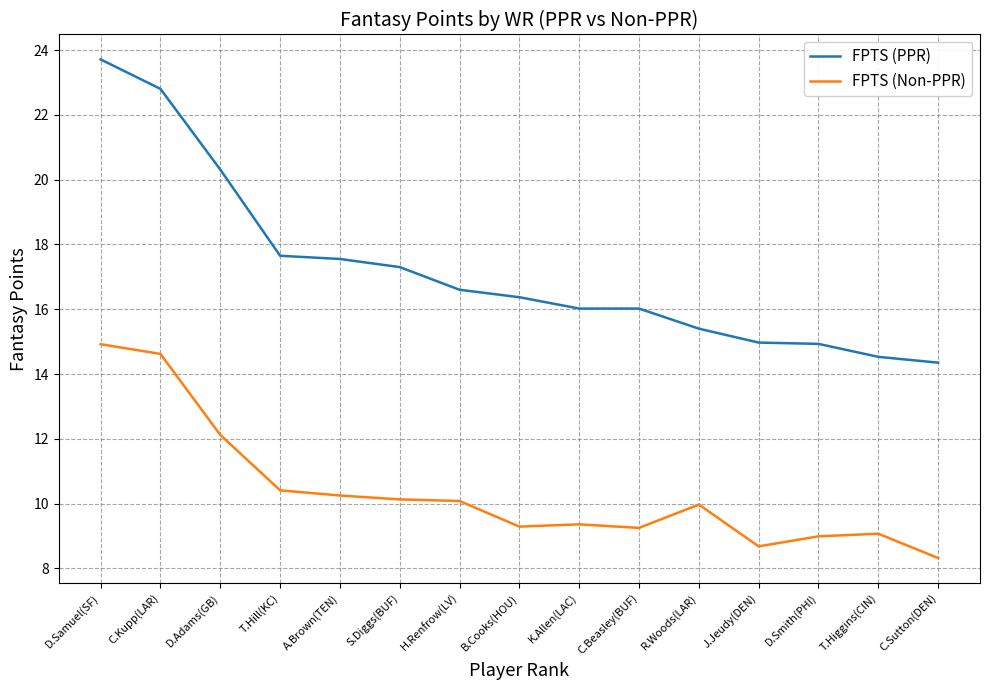

Rank the series by their average value, from lowest to highest.

FPTS (Non-PPR), FPTS (PPR)